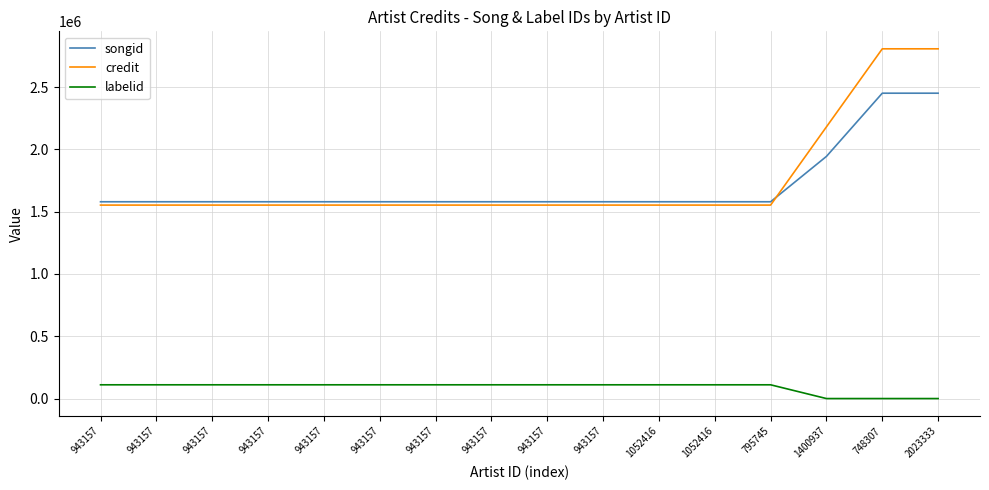

Which series has the widest spread of values?

credit